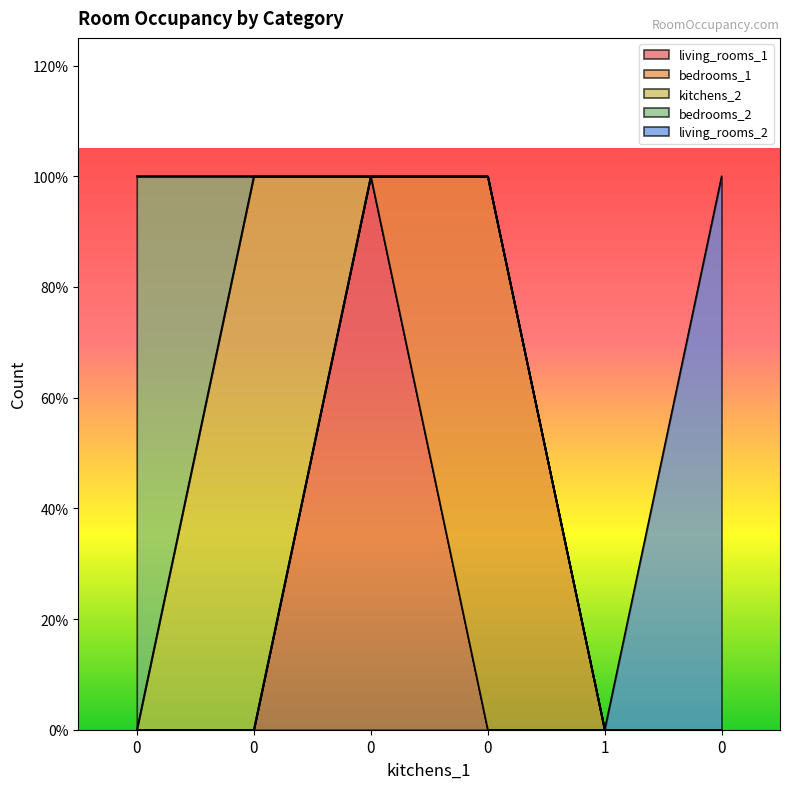

True or false: living_rooms_2 and bedrooms_1 intersect in this chart.

False